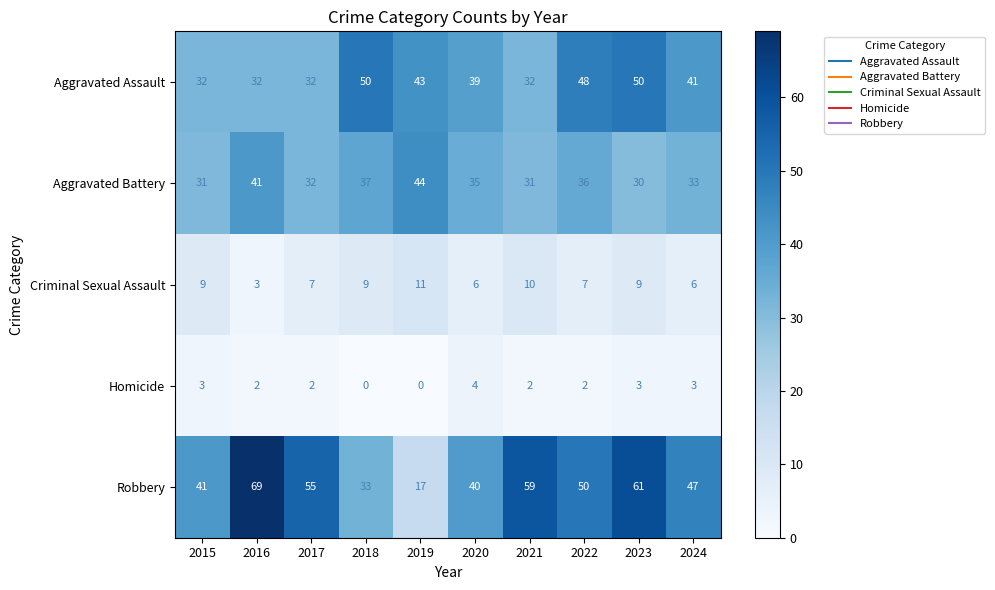

The value of Homicide at 2023 is 5. True or false?

False